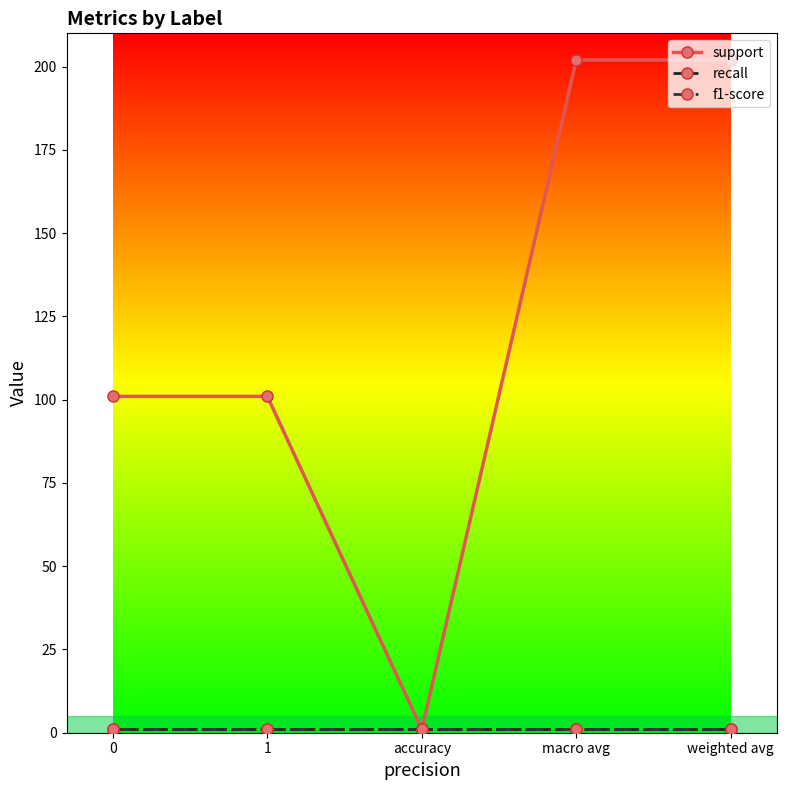

Reading right to left, list all the values displayed in this chart.

support: weighted avg=202	macro avg=202	accuracy=1	1=101	0=101
recall: weighted avg=1	macro avg=1	accuracy=1	1=1	0=1
f1-score: weighted avg=1	macro avg=1	accuracy=1	1=1	0=1